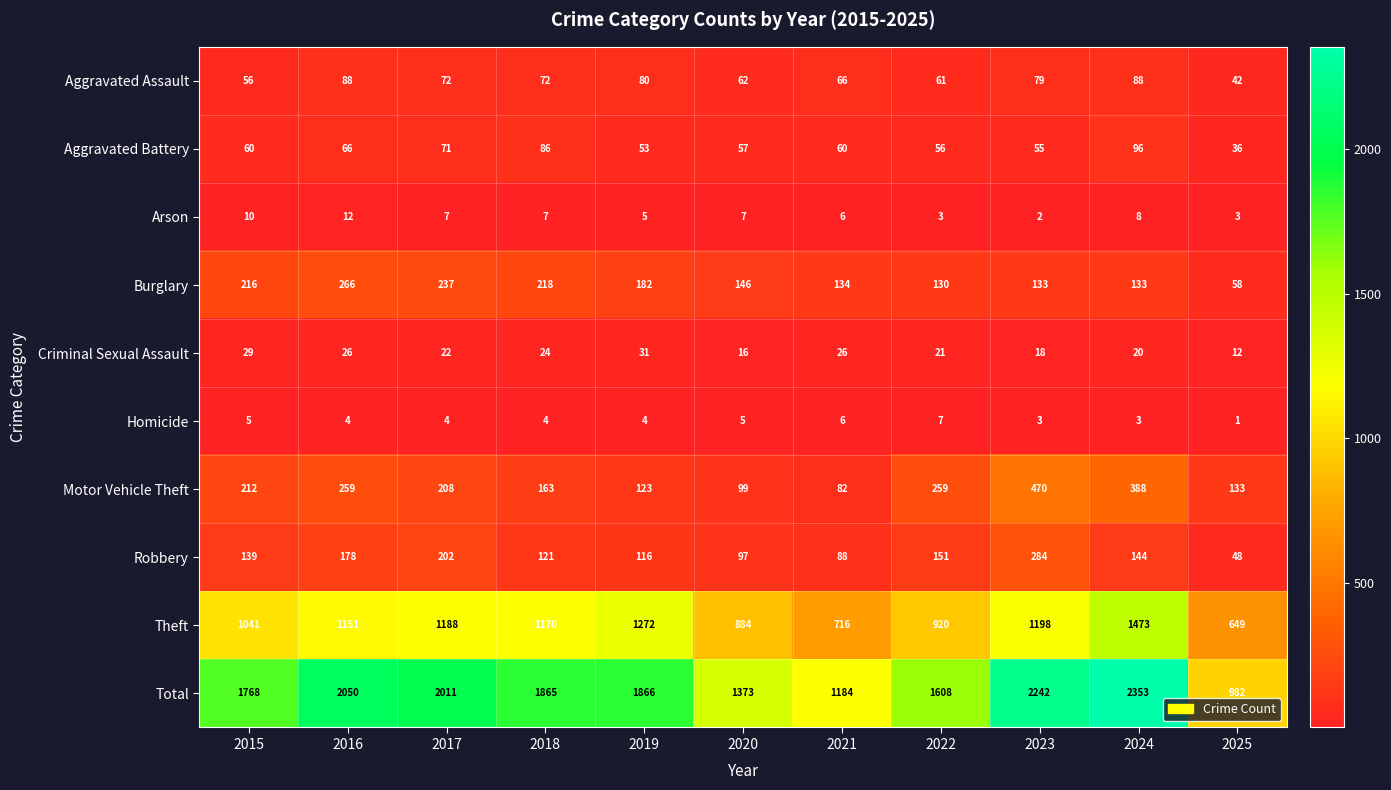

At which label does Homicide reach its peak?

2022